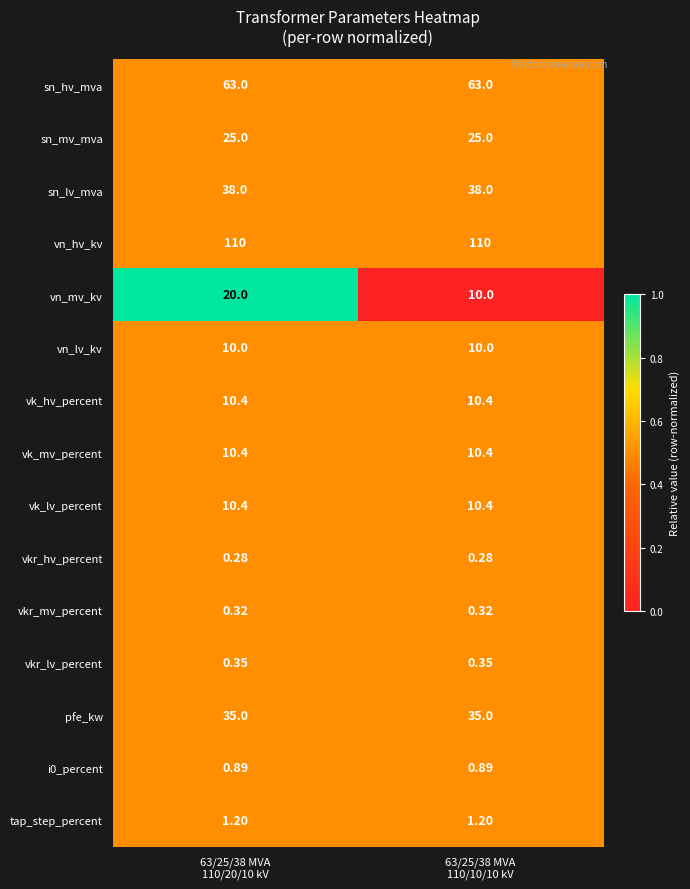

Which series has the largest total across all categories?

vn_hv_kv